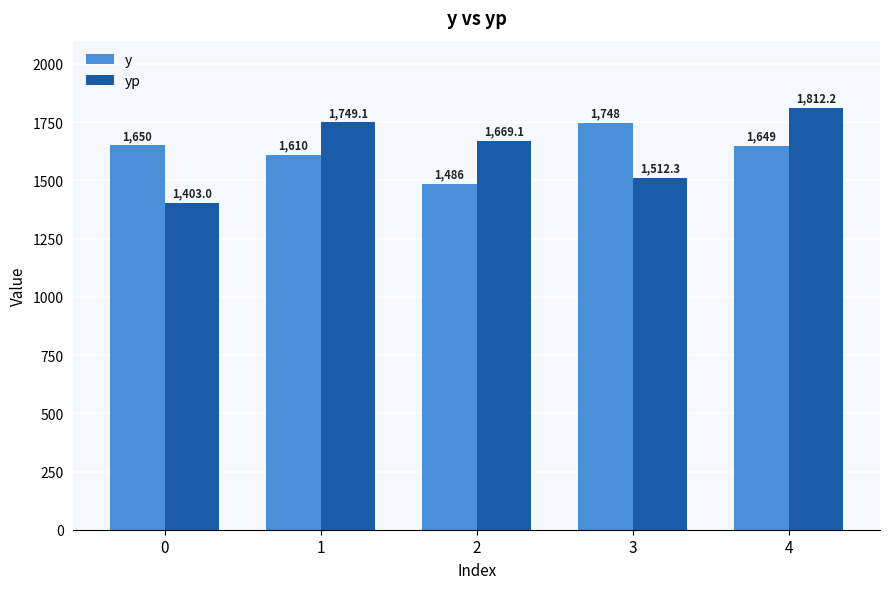

Where is yp nearest to the value 1607?

2